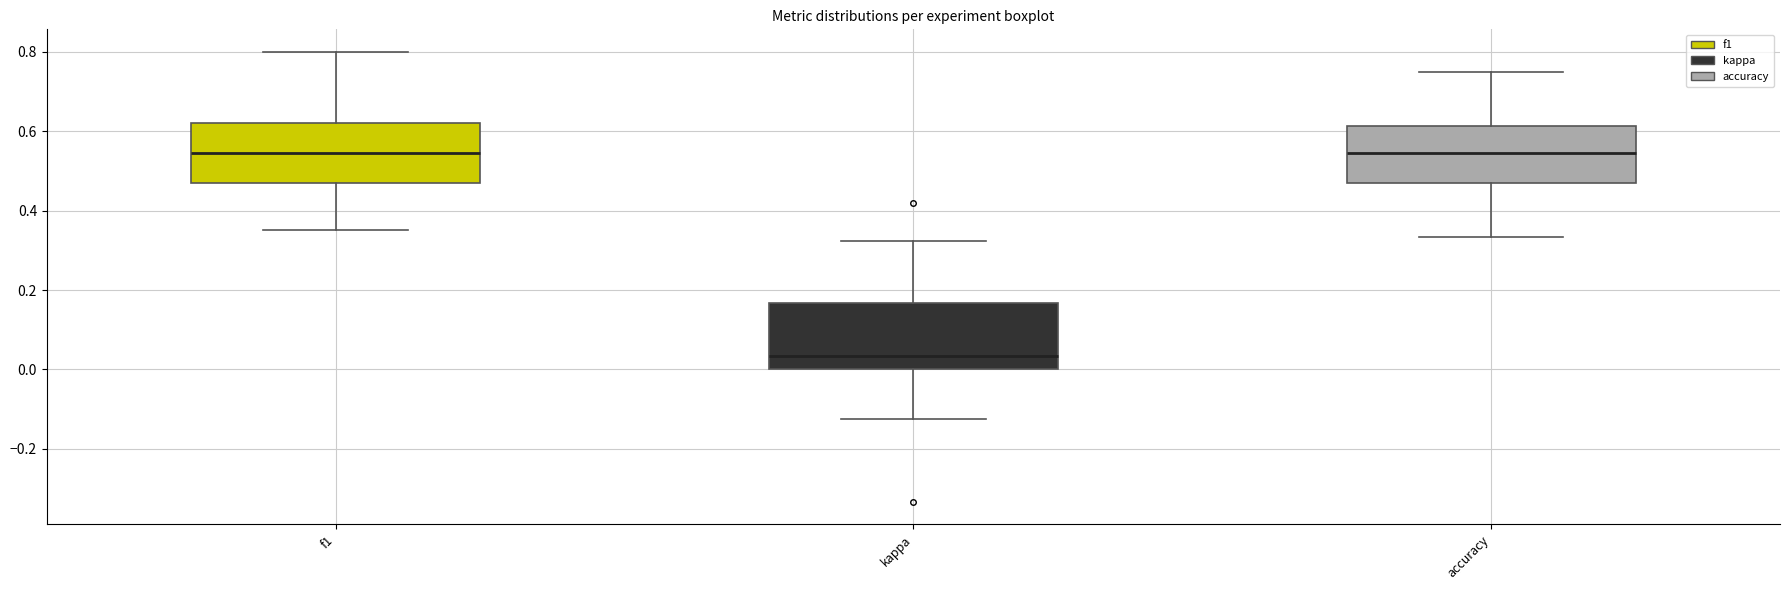

Where is the lower edge of the box for accuracy on the y-axis? The values are not printed on the chart, so give them approximately, as read against the axis.

0.48